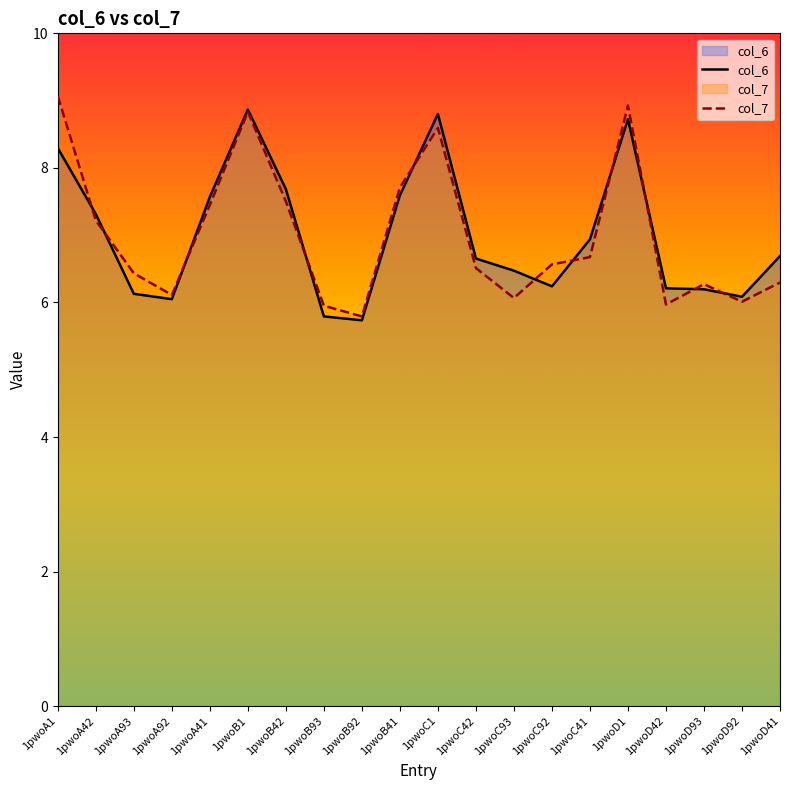

The col_6 series shows 5.7 at 1pwoD1. True or false?

False